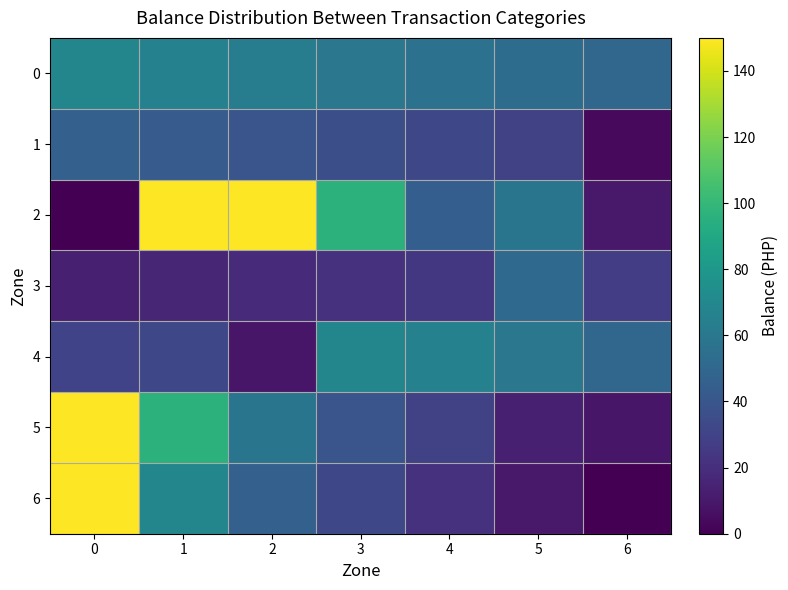

Which series has the largest total across all categories?

row_2